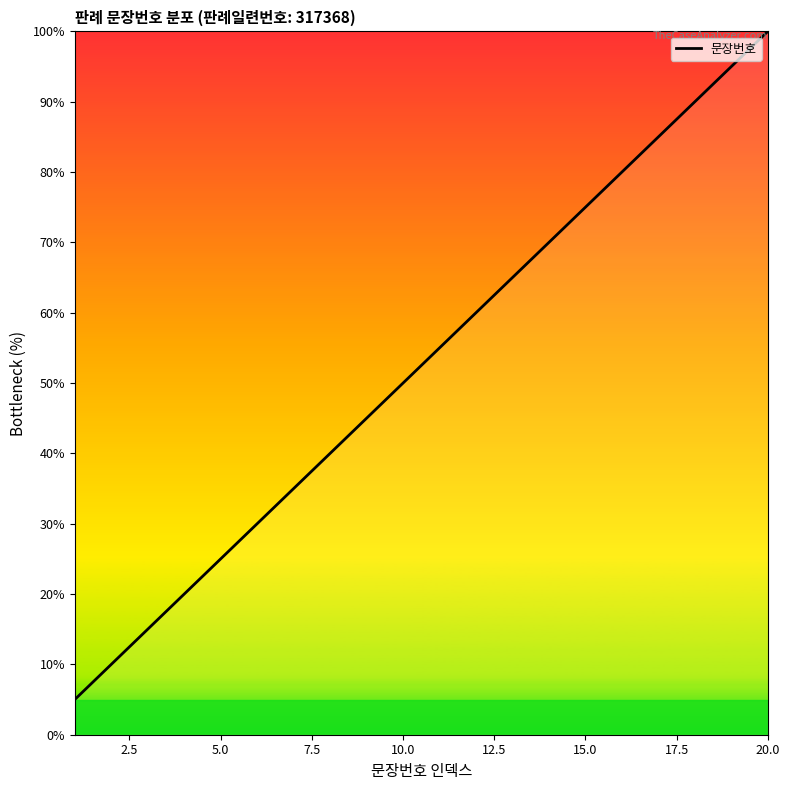

What is the greatest value displayed?

100.0